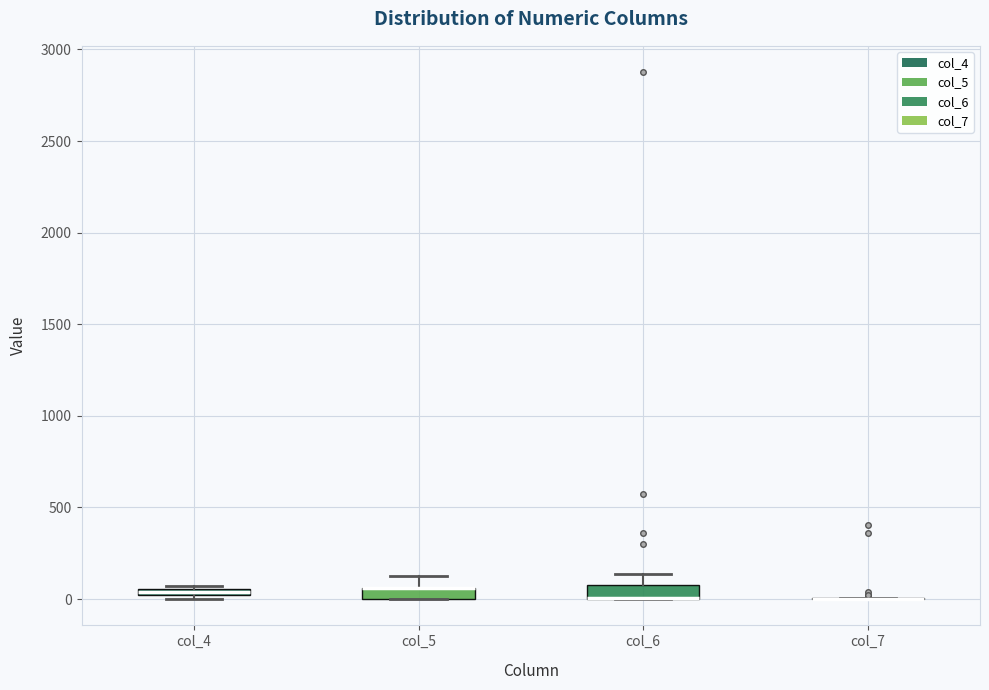

Where is the lower edge of the box for col_4 on the y-axis? The values are not printed on the chart, so give them approximately, as read against the axis.

0